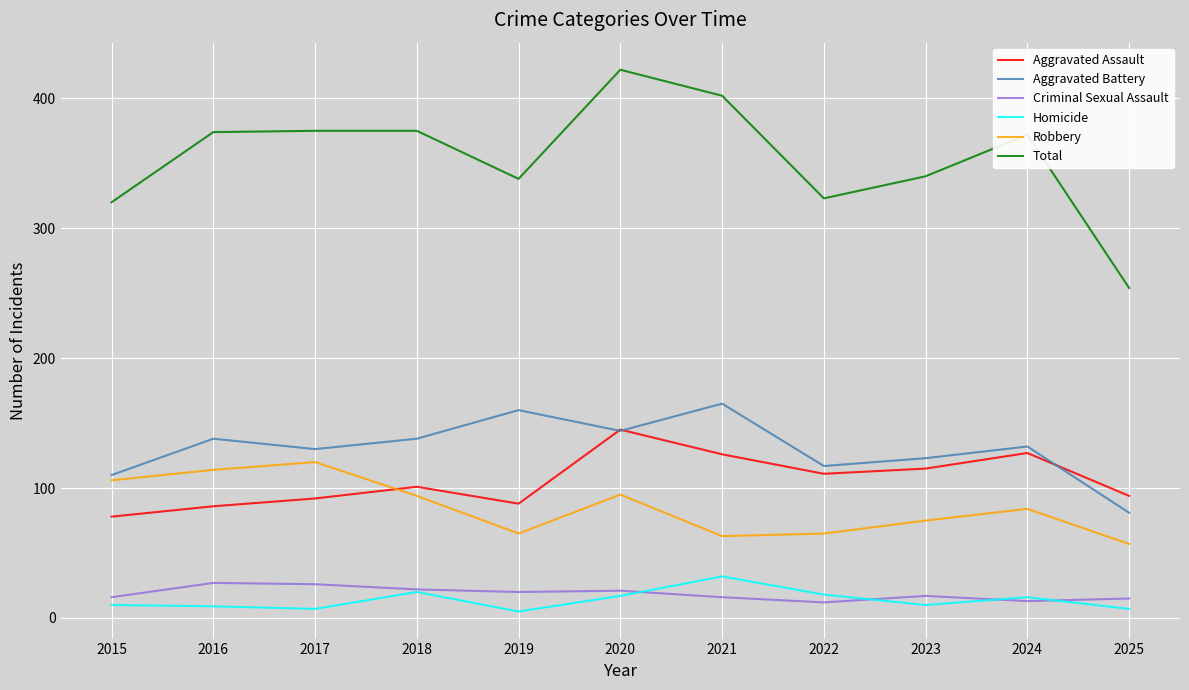

Which series has the largest total across all categories?

Total